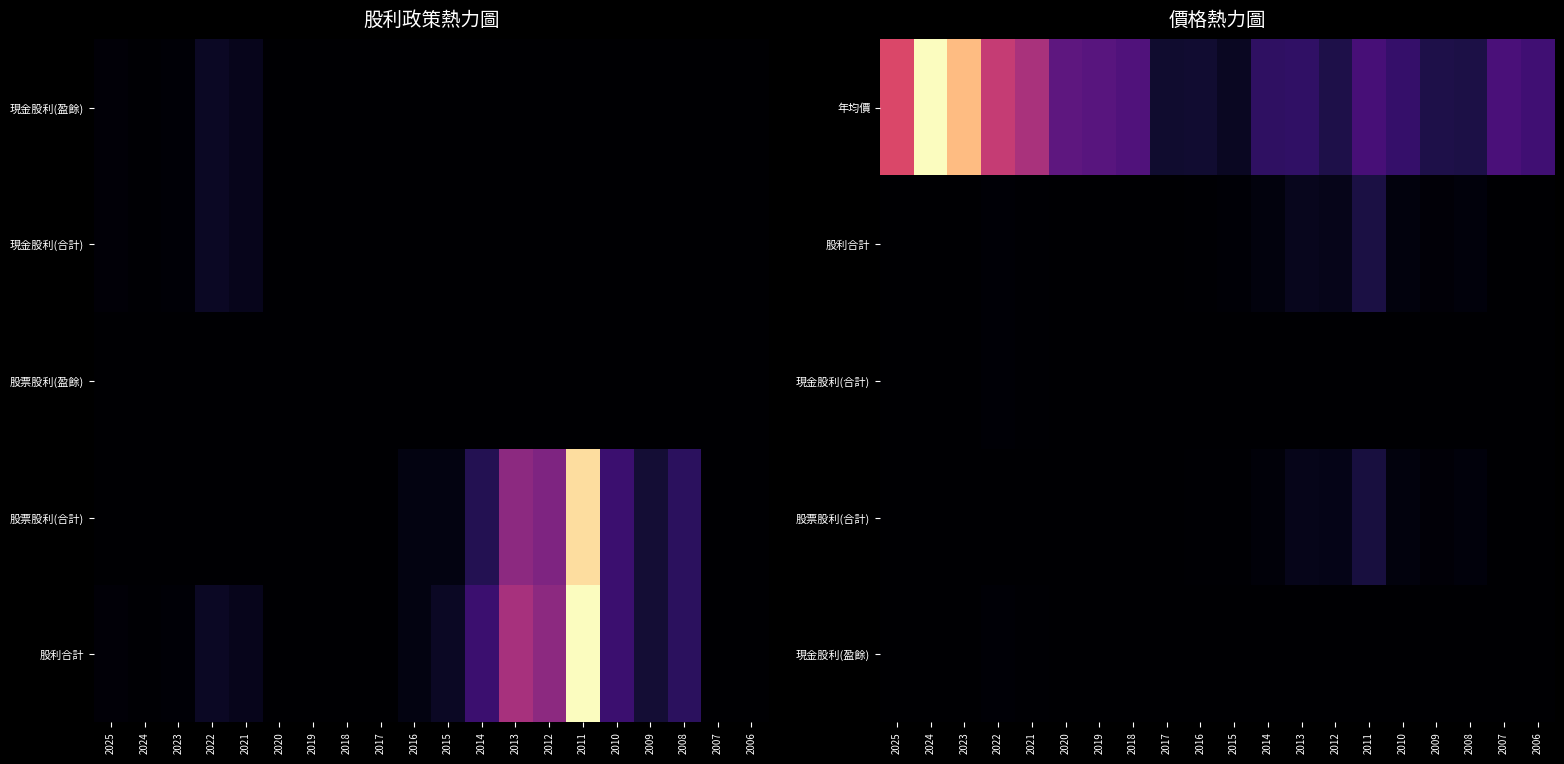

The value of 年均價 at 2014 is 6.6. True or false?

False